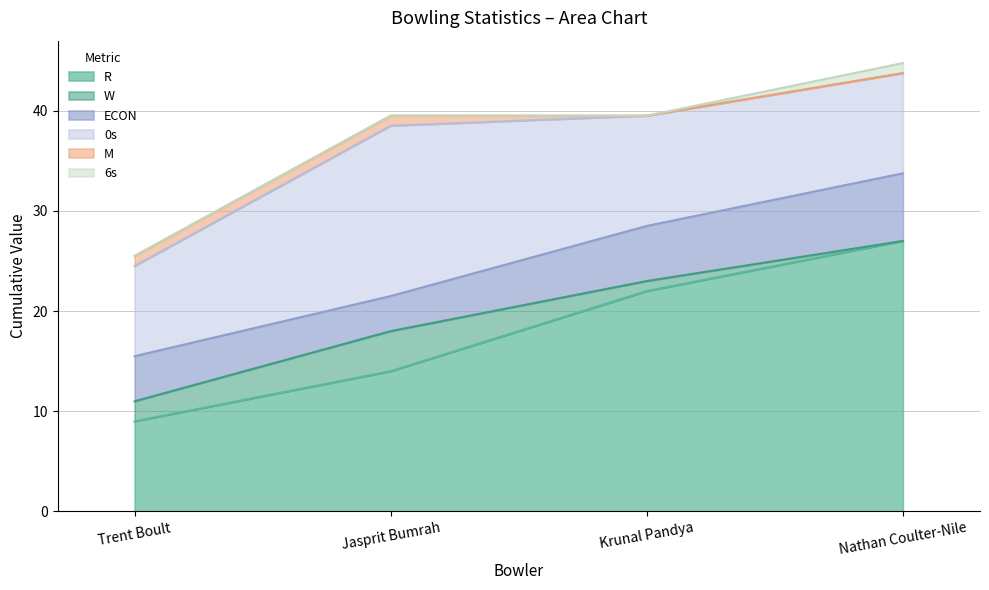

Reading right to left, extract all data points from this chart.

R: Nathan Coulter-Nile=27.0	Krunal Pandya=22.0	Jasprit Bumrah=14.0	Trent Boult=9.0
W: Nathan Coulter-Nile=0.0	Krunal Pandya=1.0	Jasprit Bumrah=4.0	Trent Boult=2.0
ECON: Nathan Coulter-Nile=6.8	Krunal Pandya=5.5	Jasprit Bumrah=3.5	Trent Boult=4.5
0s: Nathan Coulter-Nile=10.0	Krunal Pandya=11.0	Jasprit Bumrah=17.0	Trent Boult=9.0
M: Nathan Coulter-Nile=0.0	Krunal Pandya=0.0	Jasprit Bumrah=1.0	Trent Boult=1.0
6s: Nathan Coulter-Nile=1.0	Krunal Pandya=0.0	Jasprit Bumrah=0.0	Trent Boult=0.0